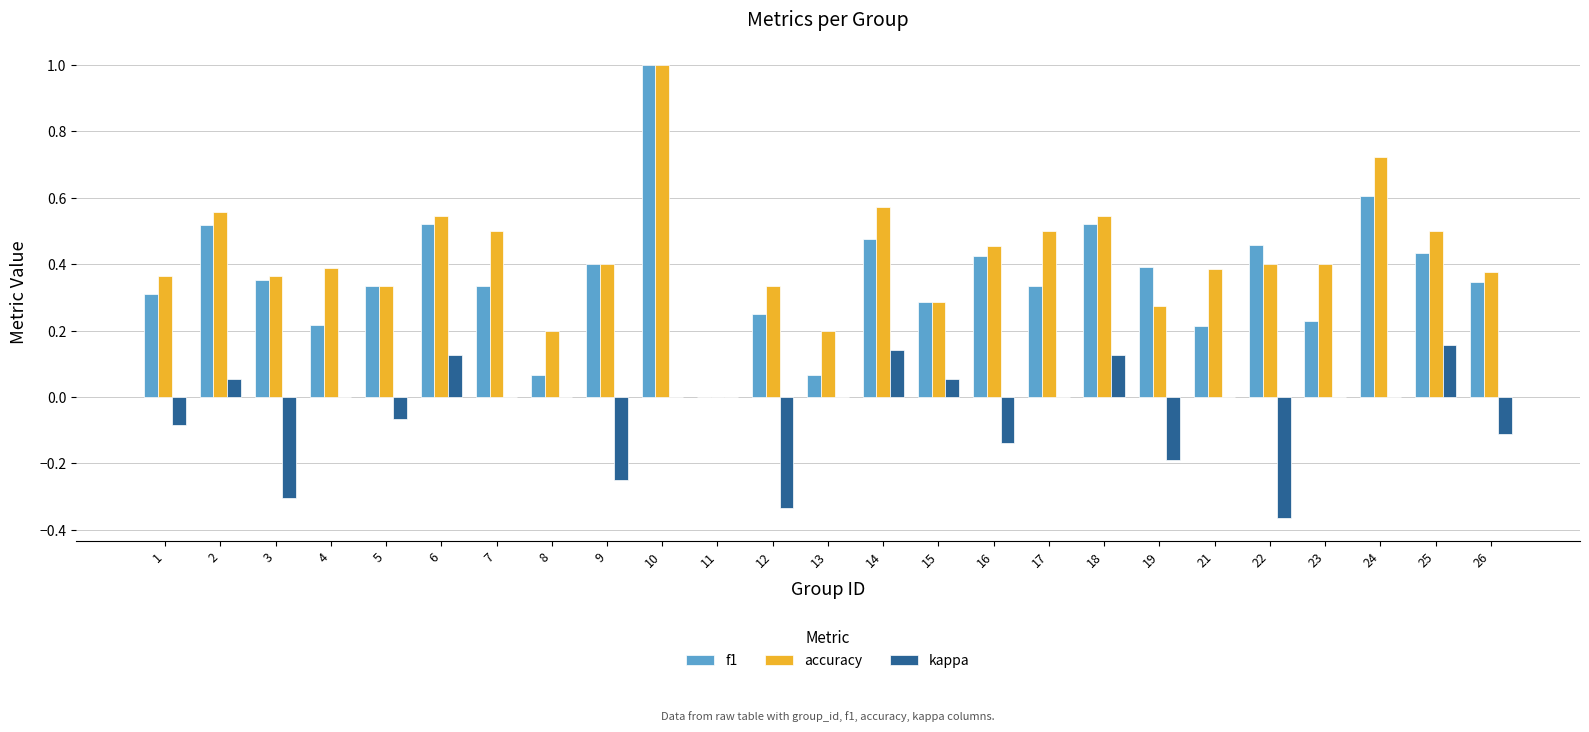

How many groups of bars are there?

25